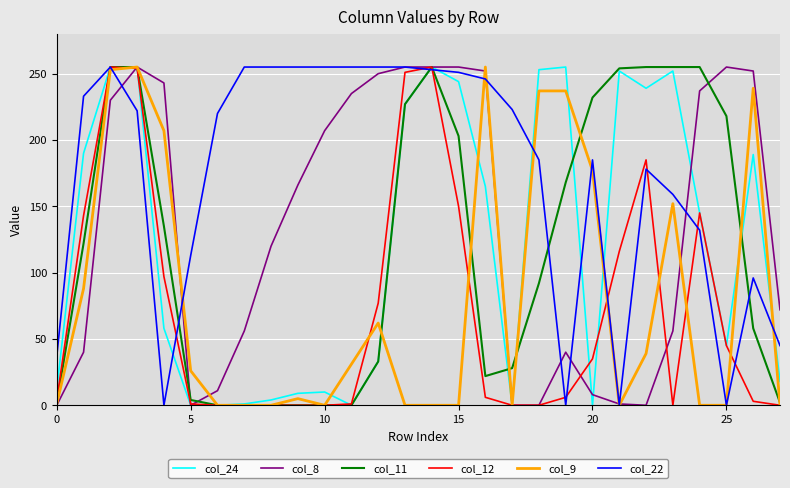

What is the average value of the col_9 series?

81